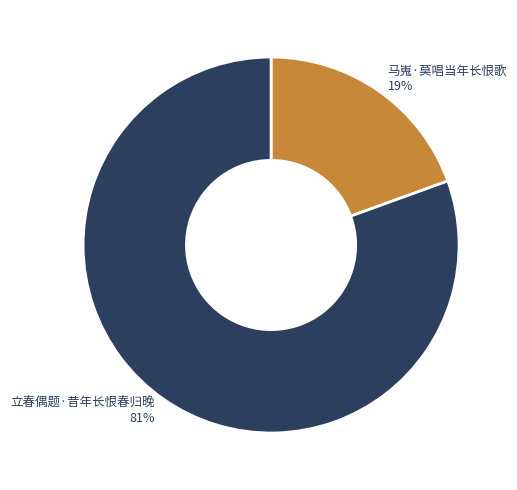

True or false: 马嵬·莫唱当年长恨歌 accounts for 28% of the total.

False